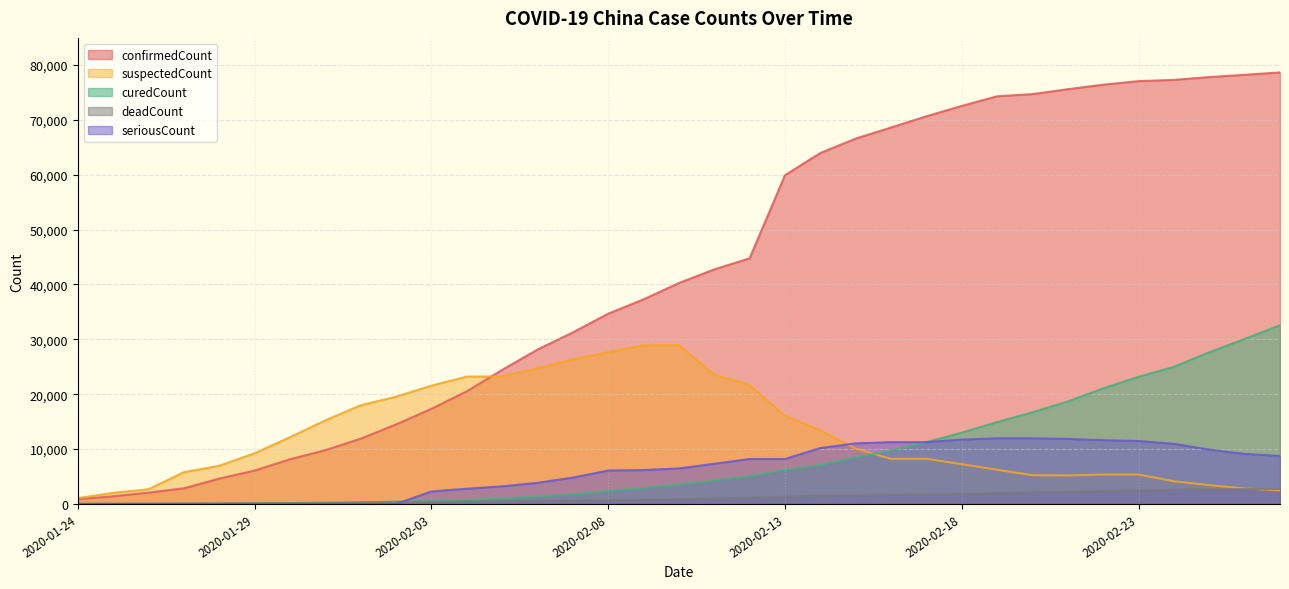

Is the value of deadCount at 2020-02-10 greater than the value of confirmedCount at 2020-02-12?

No